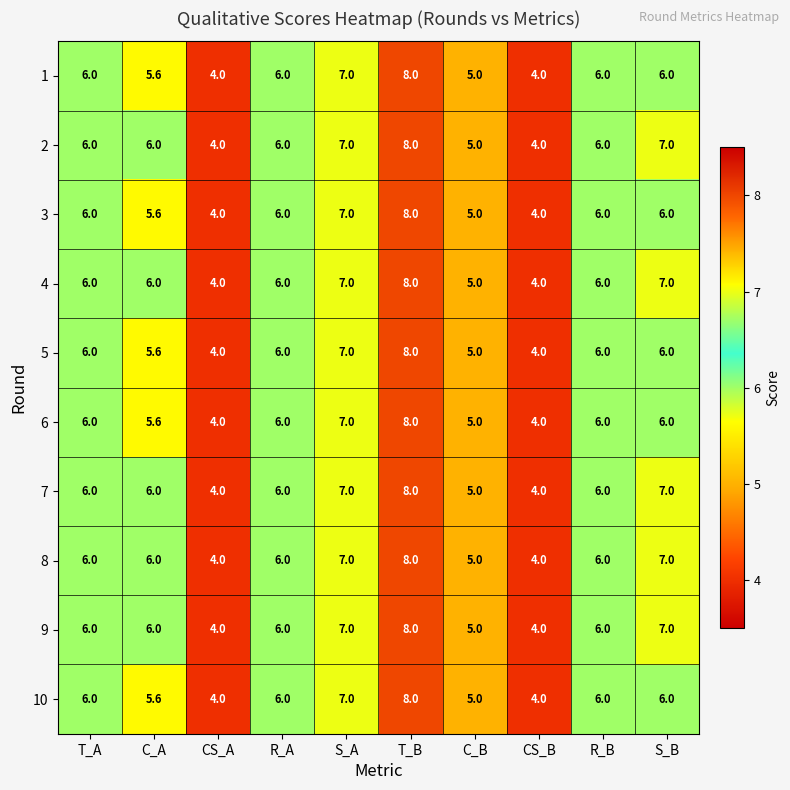

At which category is the sum across all series the highest?

T_B